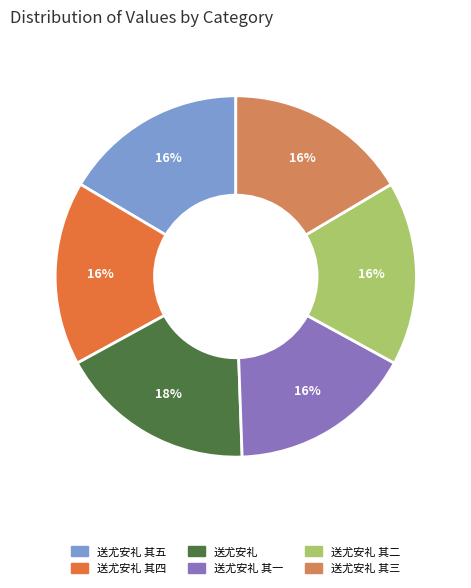

Is there any slice that represents more than half of the pie?

No